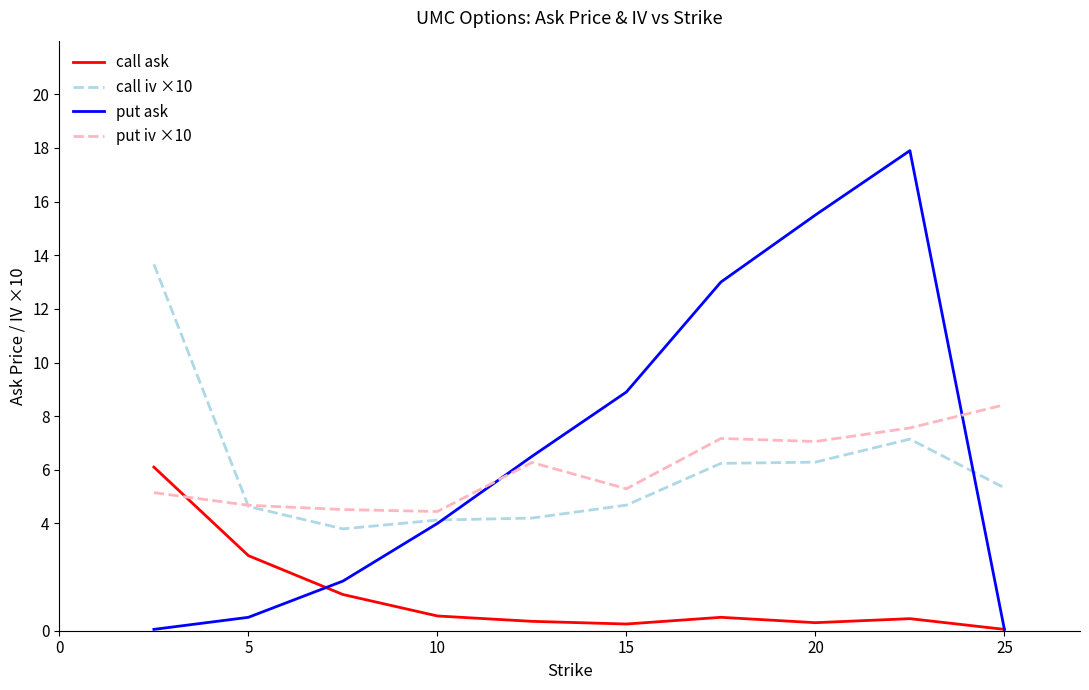

What is the maximum value for put iv ×10?

8.4